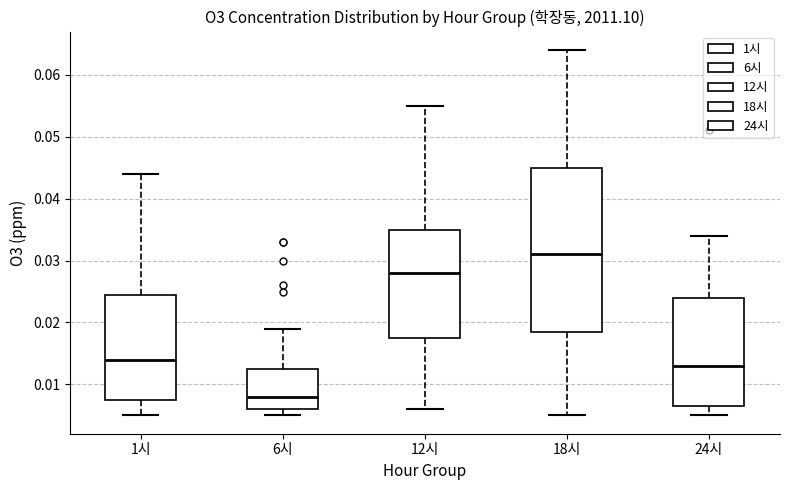

Where does the lower whisker of the box for 24시 end on the y-axis? The values are not printed on the chart, so give them approximately, as read against the axis.

0.005